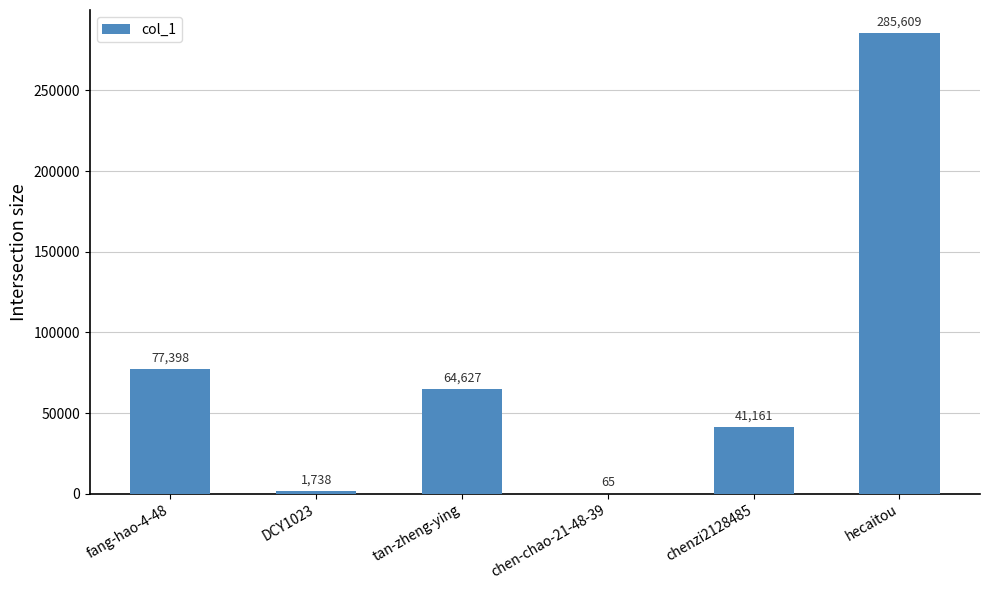

Reading left to right, extract all data points from this chart.

fang-hao-4-48=77398	DCY1023=1738	tan-zheng-ying=64627	chen-chao-21-48-39=65	chenzi2128485=41161	hecaitou=285609